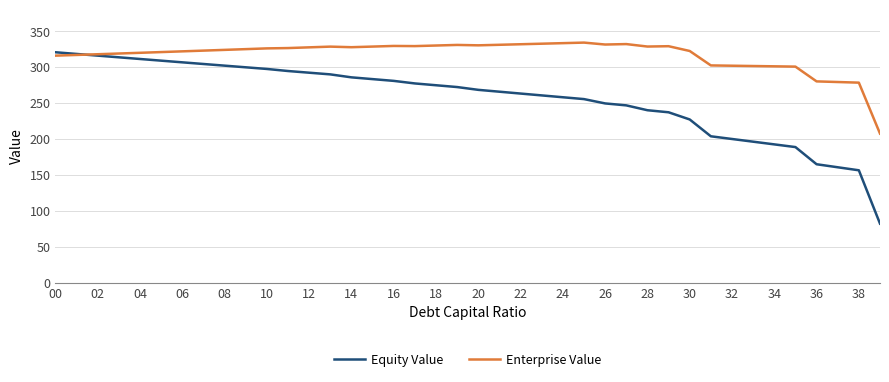

At how many categories does at least one series exceed 225?

39